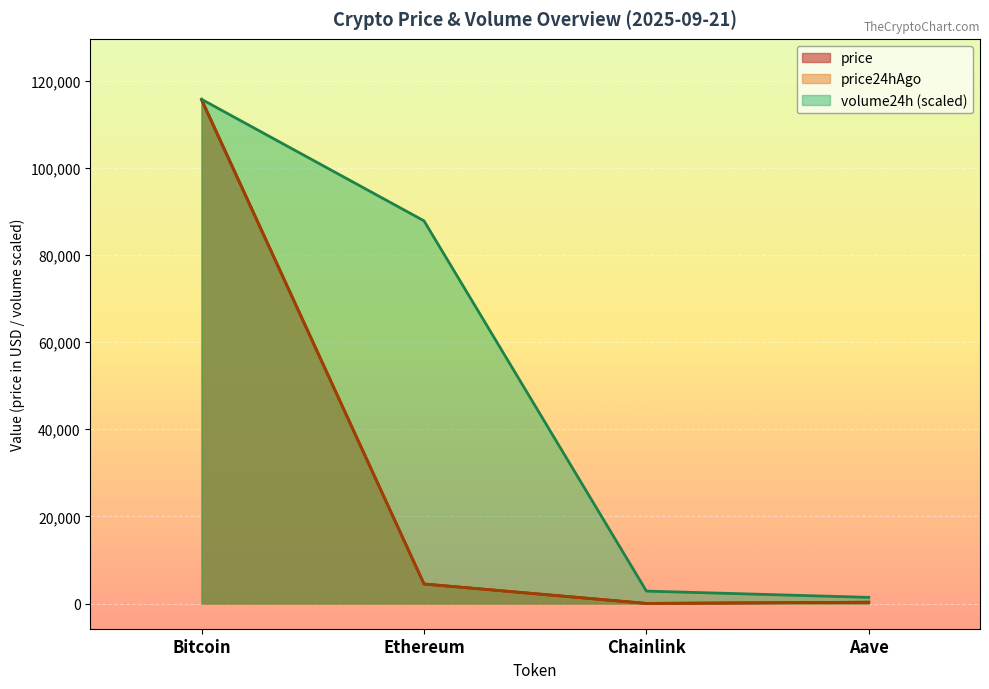

True or false: price and price24hAgo intersect in this chart.

False